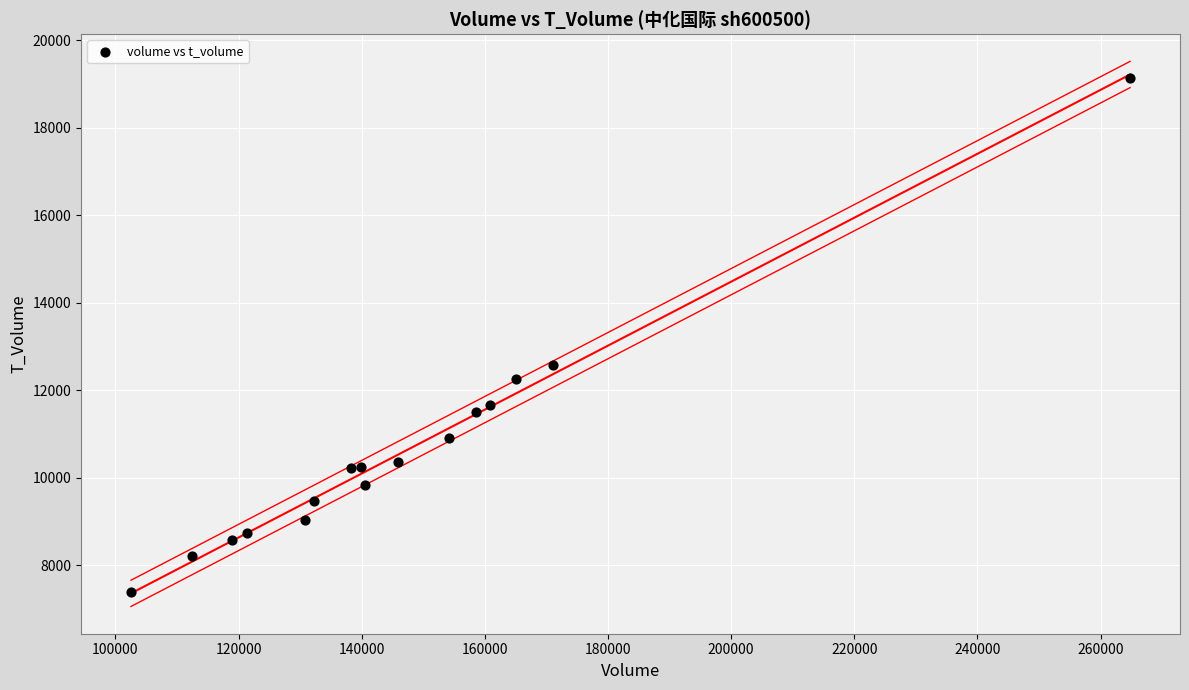

What Y value in the scatter plot is closest to 13264?

12579